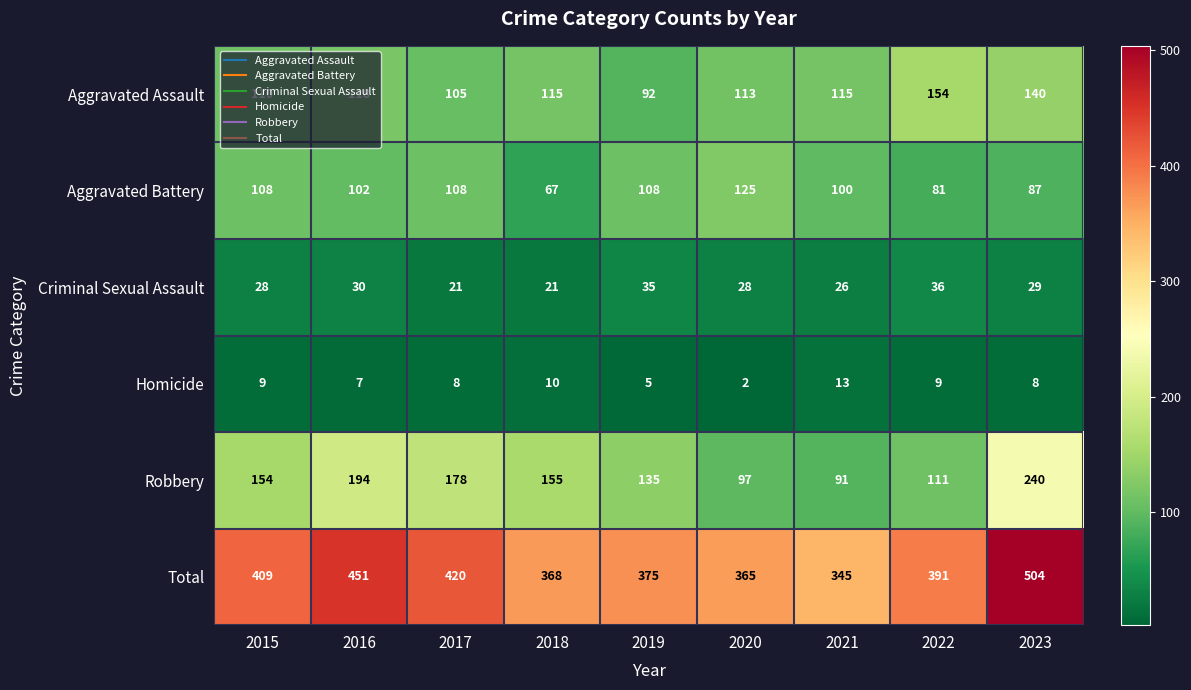

True or false: Aggravated Battery has a value of 100 at 2021.

True